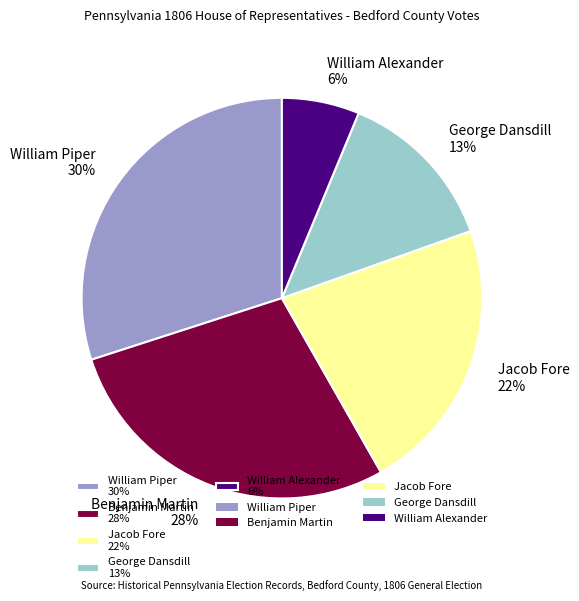

Between William Alexander and Jacob Fore, which is larger?

Jacob Fore